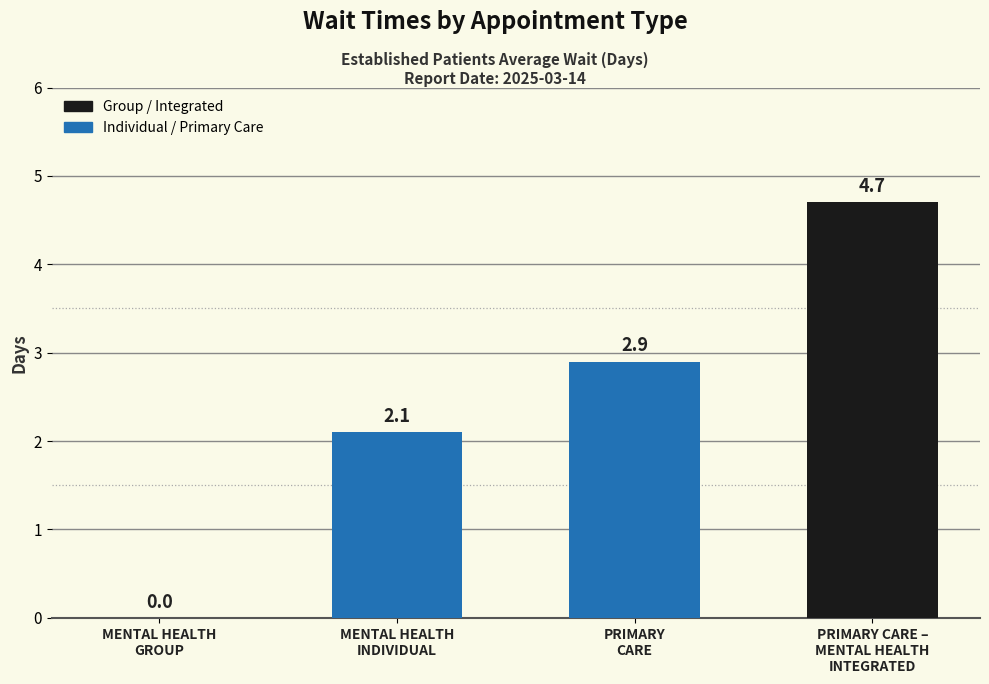

At which label does the data first exceed 2?

MENTAL HEALTH
INDIVIDUAL